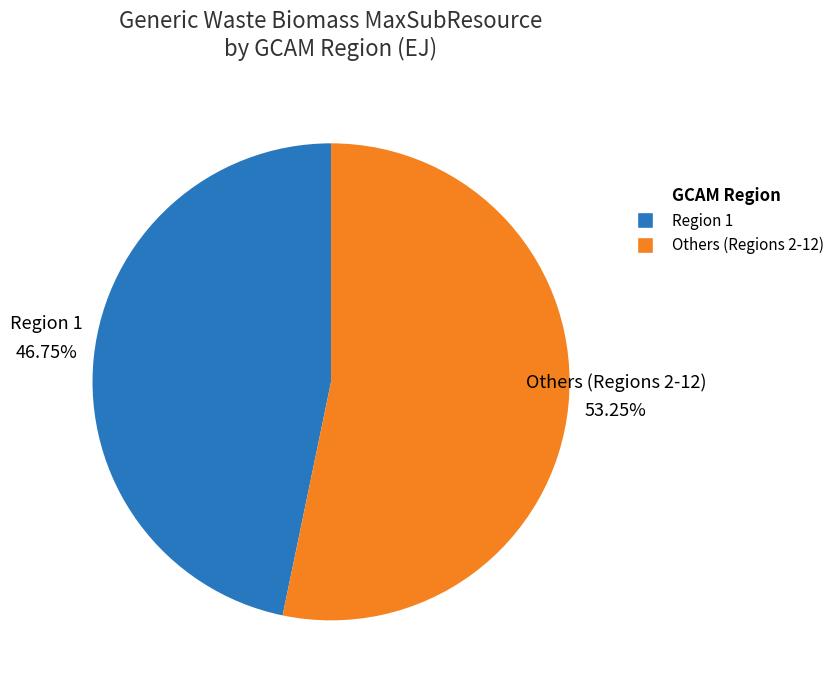

Is there any slice that represents more than half of the pie?

Yes